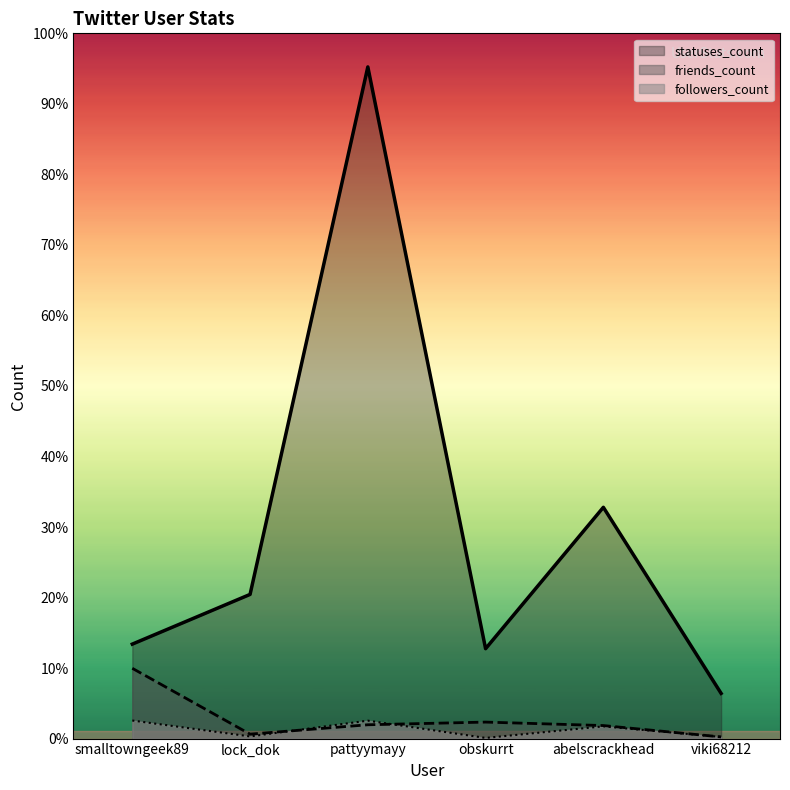

Does the chart have visible grid lines?

No